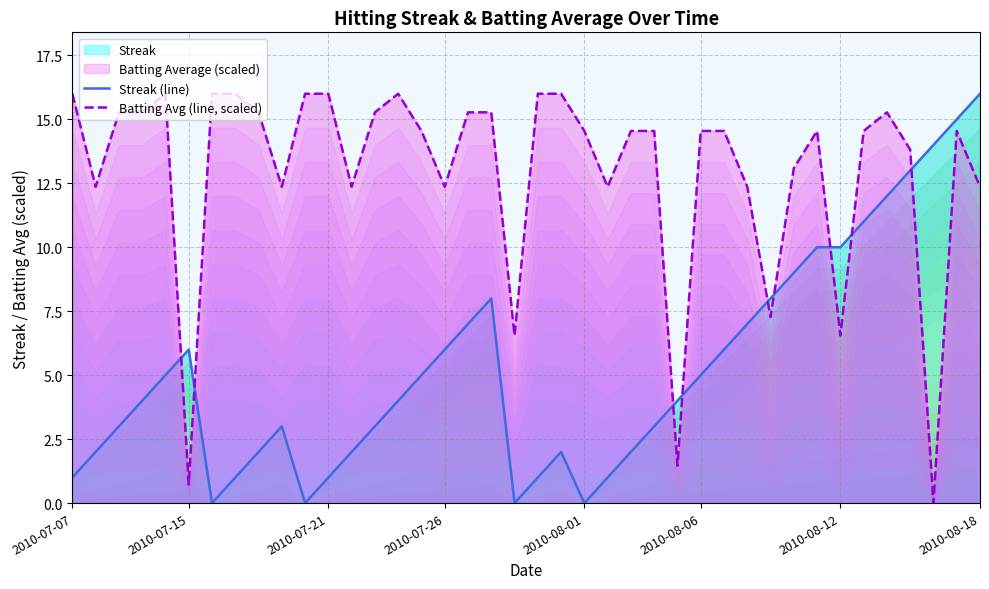

How many times do Batting Avg (line, scaled) and Streak (line) cross each other?

9